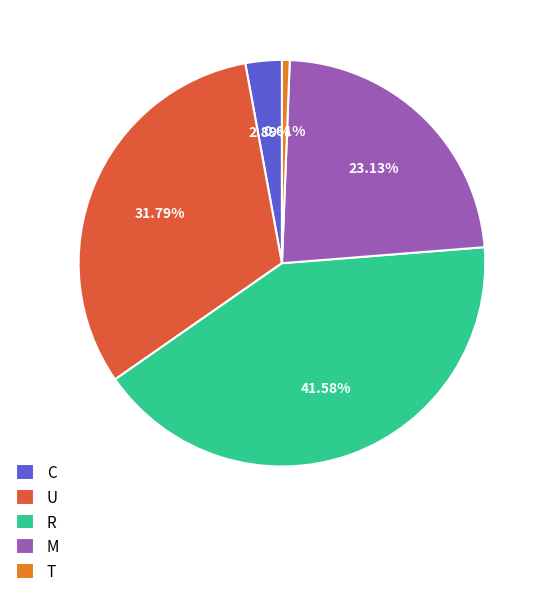

Which slice is the largest?

R